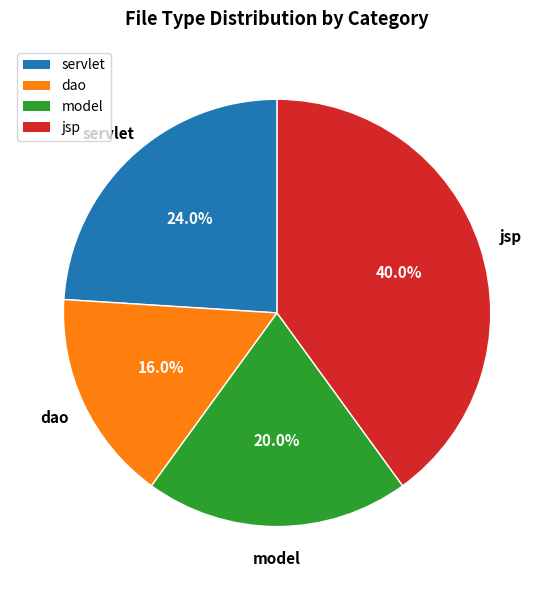

What percentage is NOT represented by servlet?

76.0%